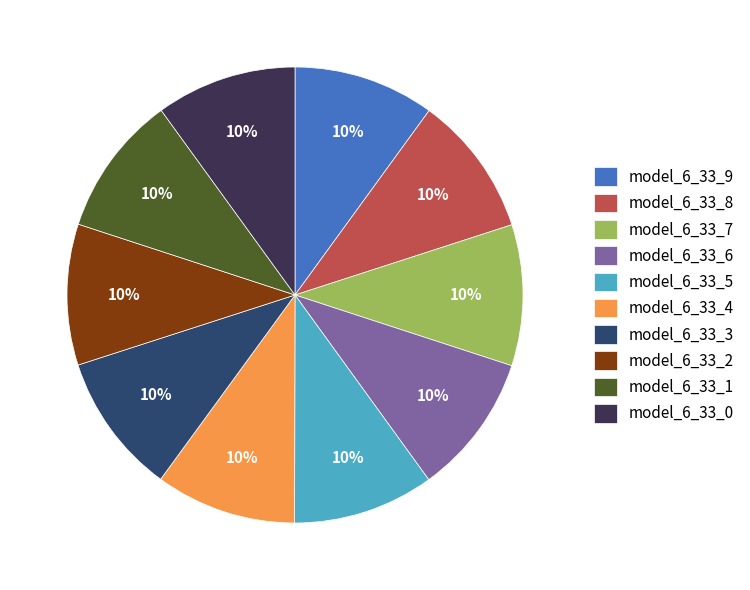

Is the sum of model_6_33_0 and model_6_33_2 greater than half?

No